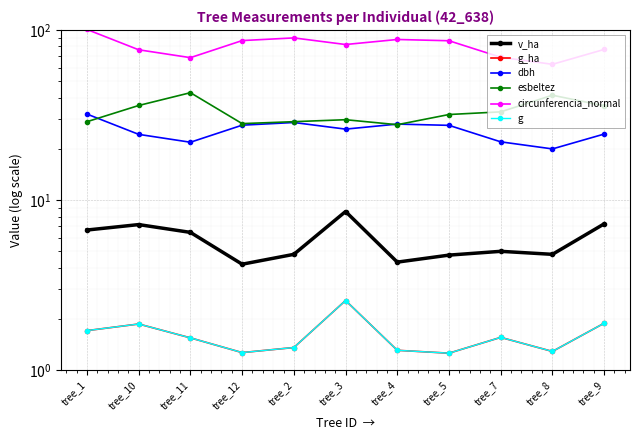

What is the label of the 9th point from the left?

tree_7